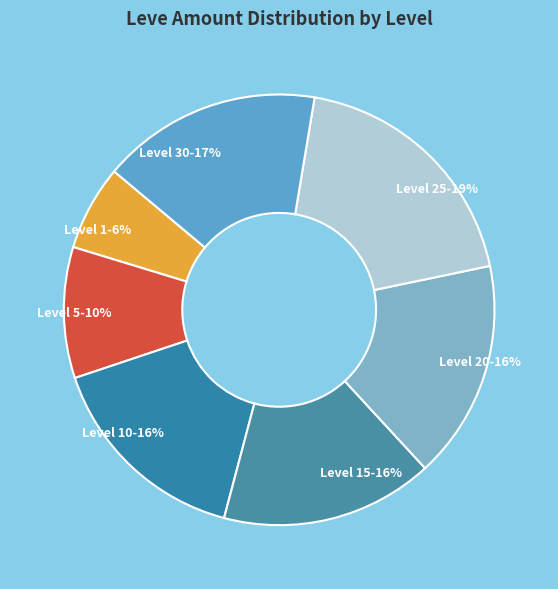

Do Level 20 and Level 1 together represent more than half of the pie?

No